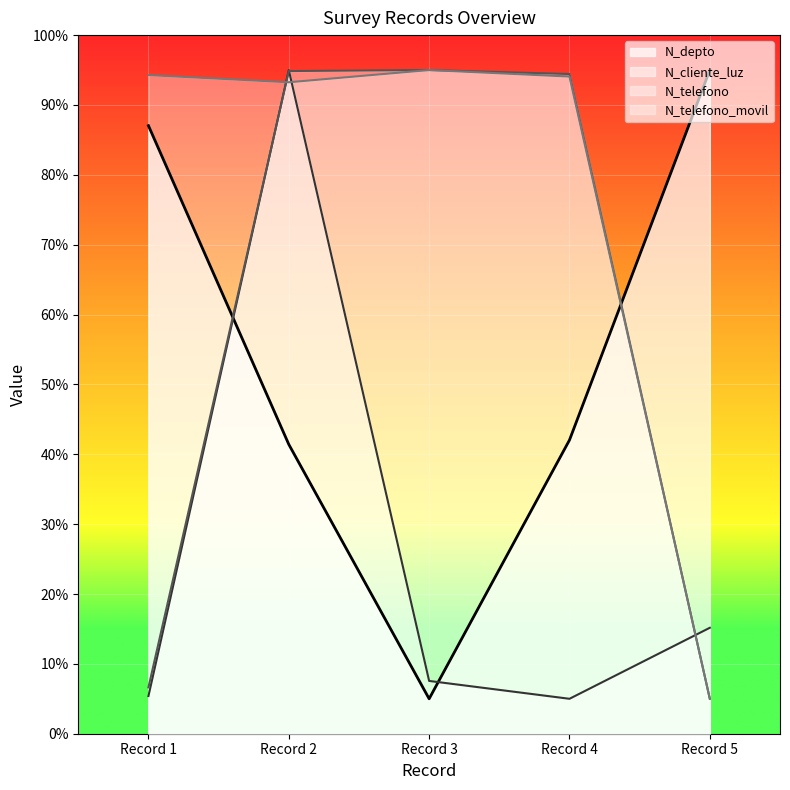

How many times do N_telefono and N_depto cross each other?

2